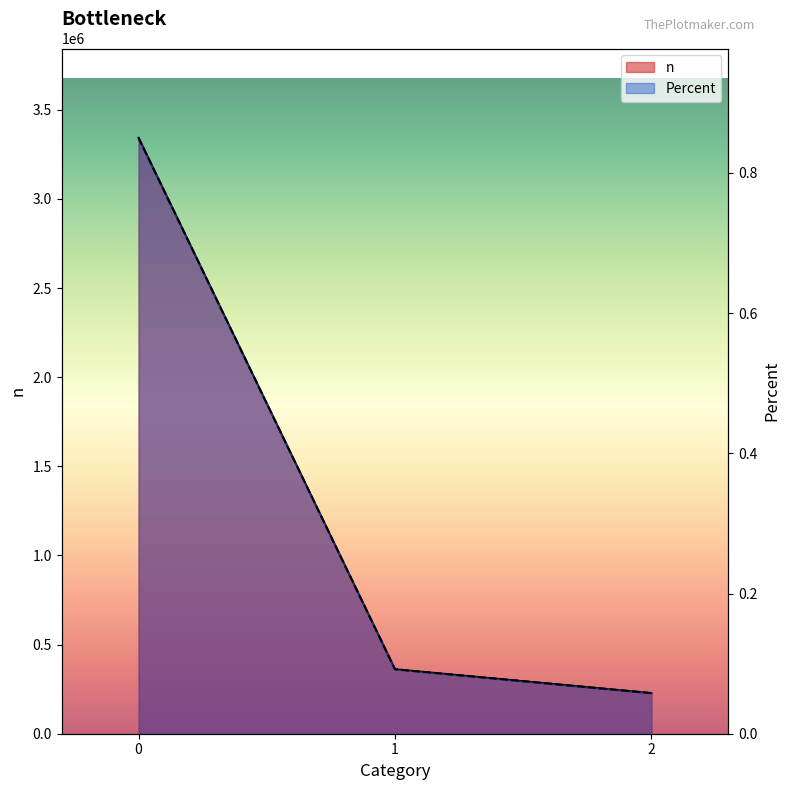

What is the value of the Percent point at the 2nd from the left?

0.1